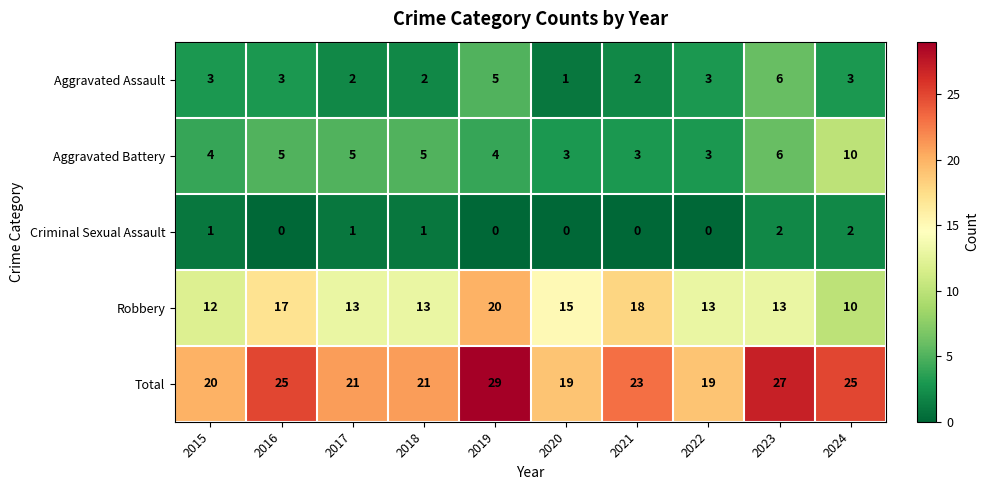

What is the difference between the second highest and minimum values in the Robbery series?

8